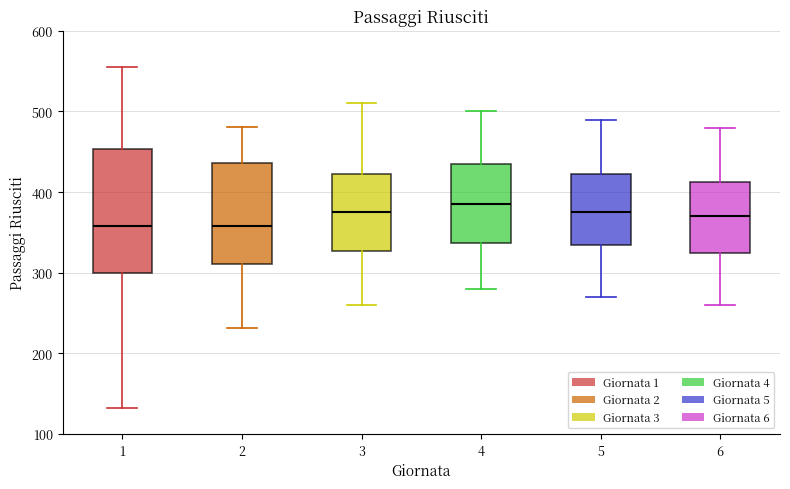

Which box is the tallest, from its lower edge to its upper edge?

1